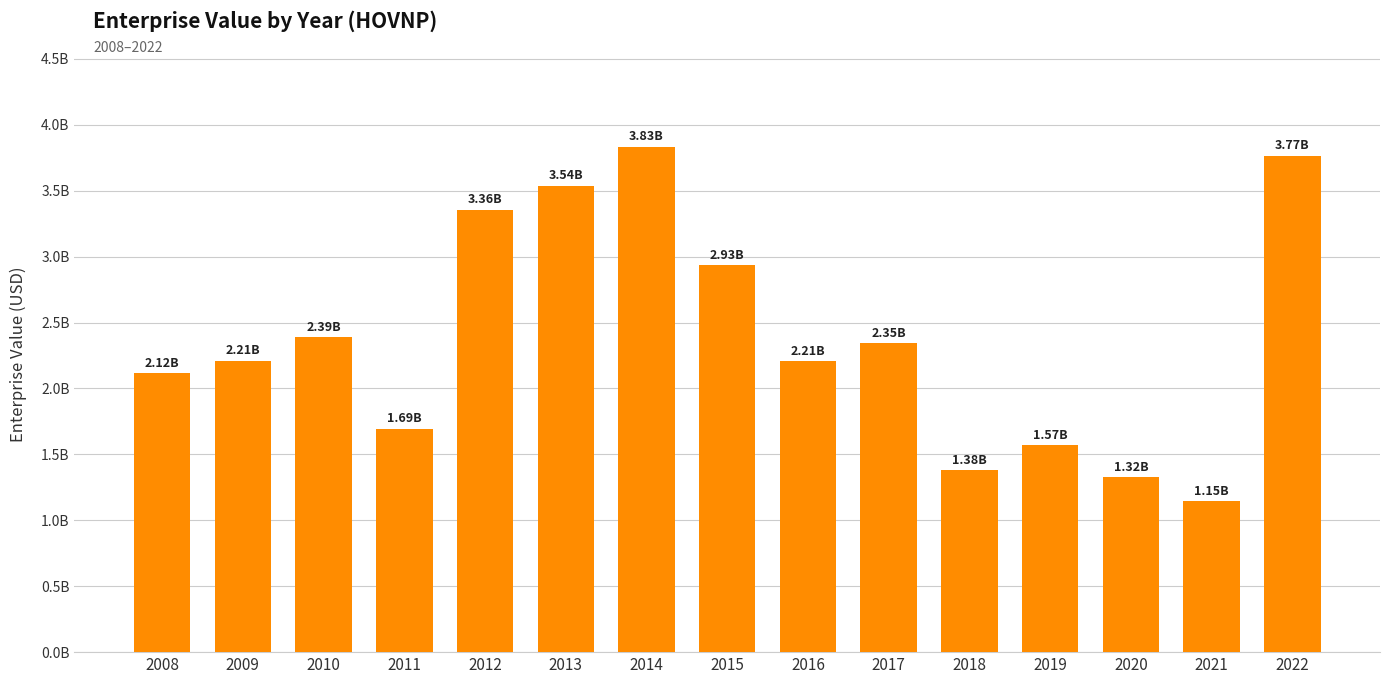

What is the value of the 2nd bar from the left?

2211110040.0